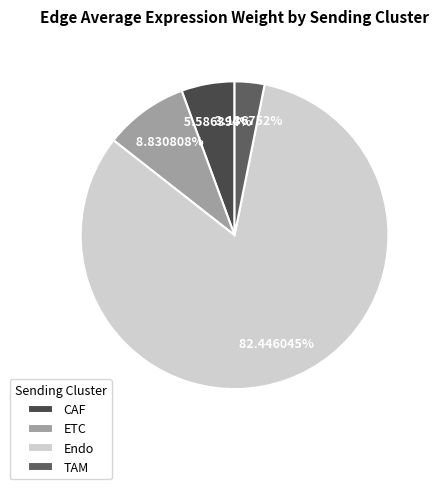

Is there a majority slice in this chart?

Yes